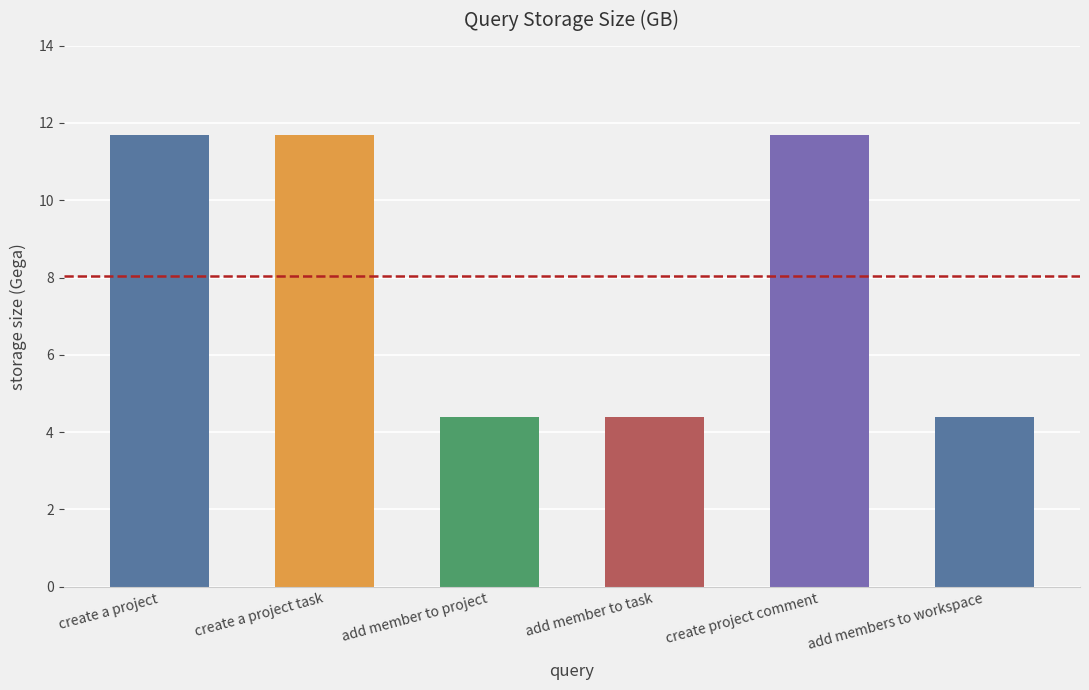

Where does the data first go above 11?

create a project